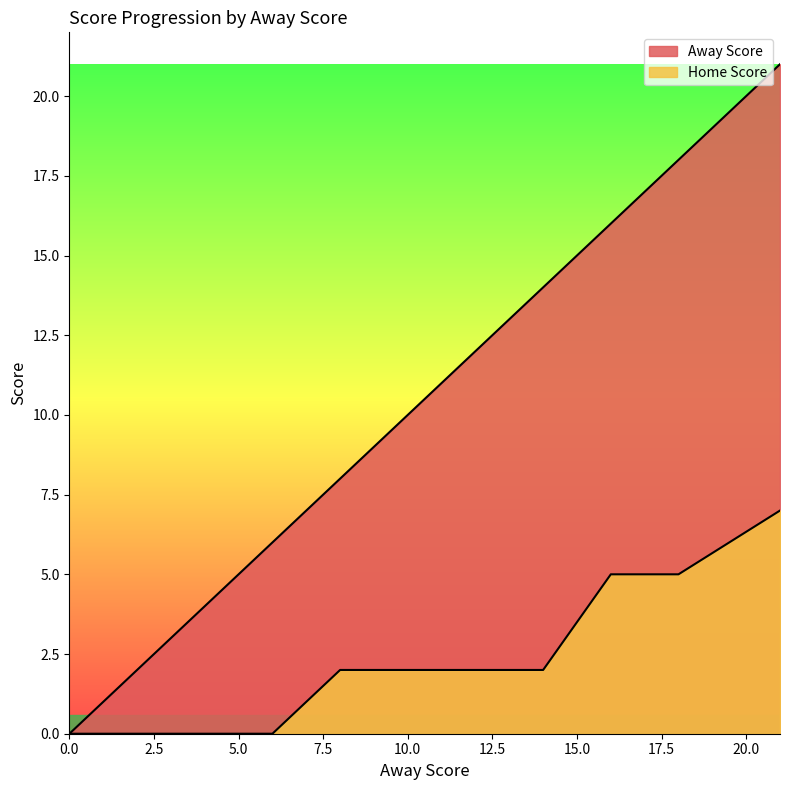

The value of Away Score at 10 is 5. True or false?

False